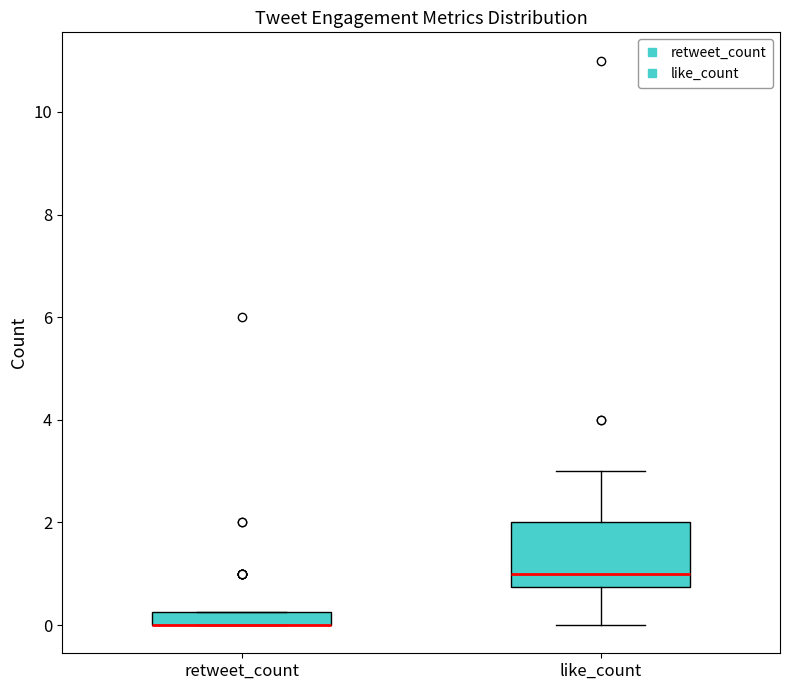

Comparing the boxes themselves (not the whiskers), which one is the tallest?

like_count